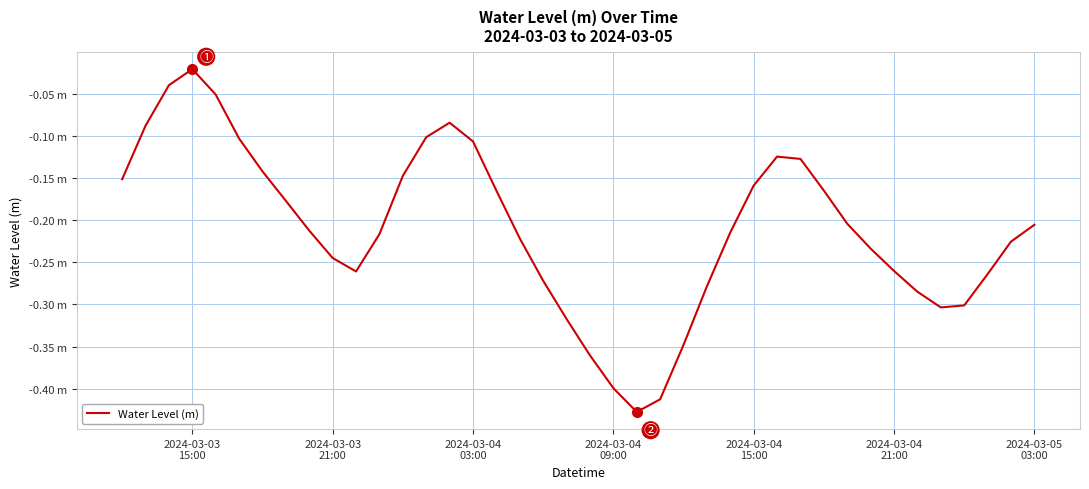

Does the chart display data point markers on the line(s)?

No